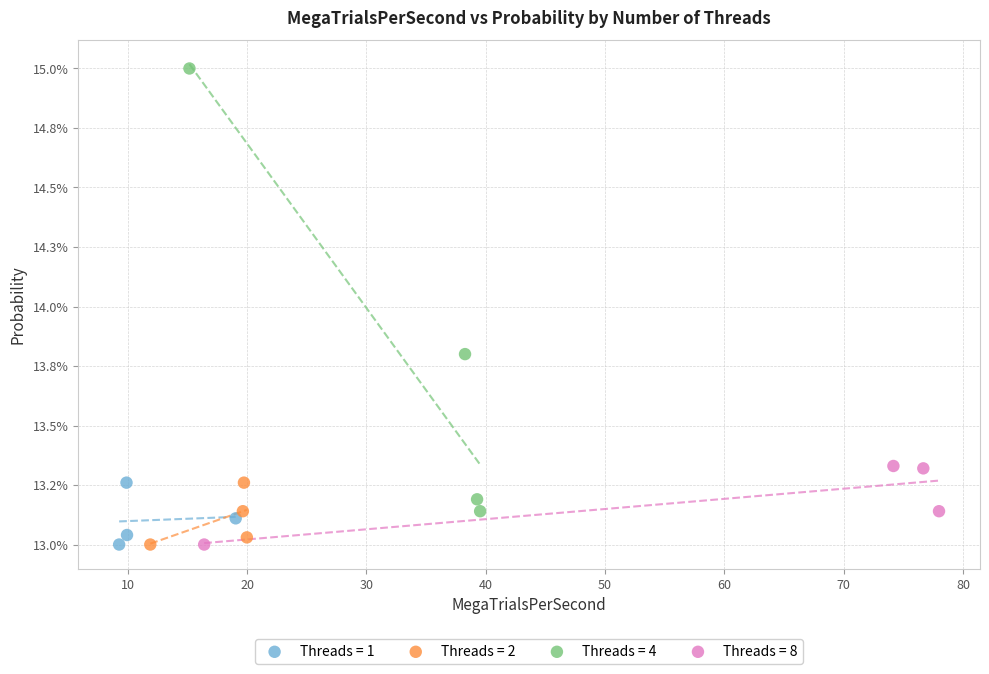

Which series has the largest Y range (max minus min)?

Threads = 4